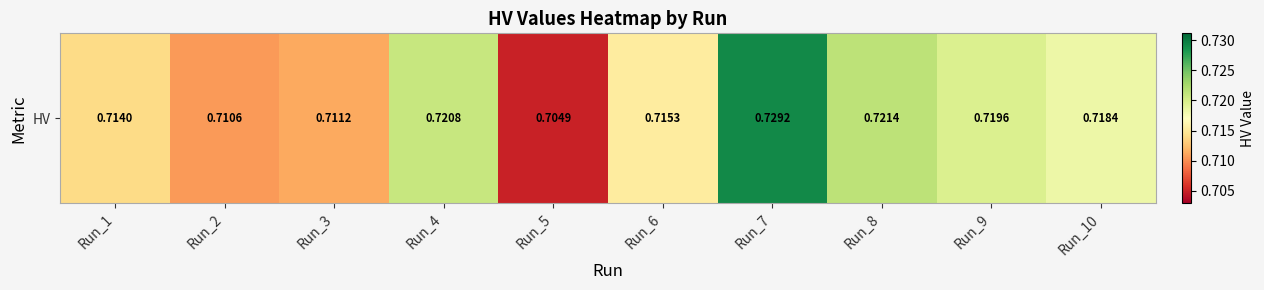

Reading left to right, extract all data points from this chart.

0.7	0.7	0.7	0.7	0.7	0.7	0.7	0.7	0.7	0.7